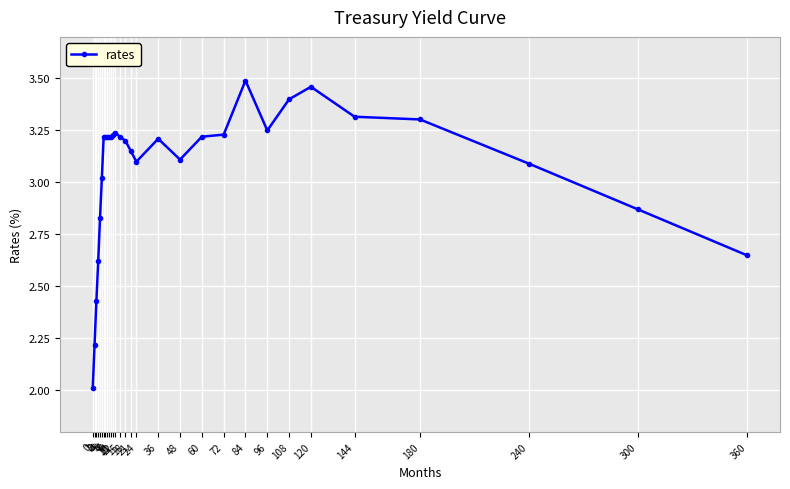

Rank the categories by value from highest to lowest.

84, 120, 108, 144, 180, 96, 12, 11, 72, 6, 7, 8, 9, 10, 15, 60, 36, 18, 21, 48, 24, 240, 5, 300, 4, 360, 3, 2, 1, 0